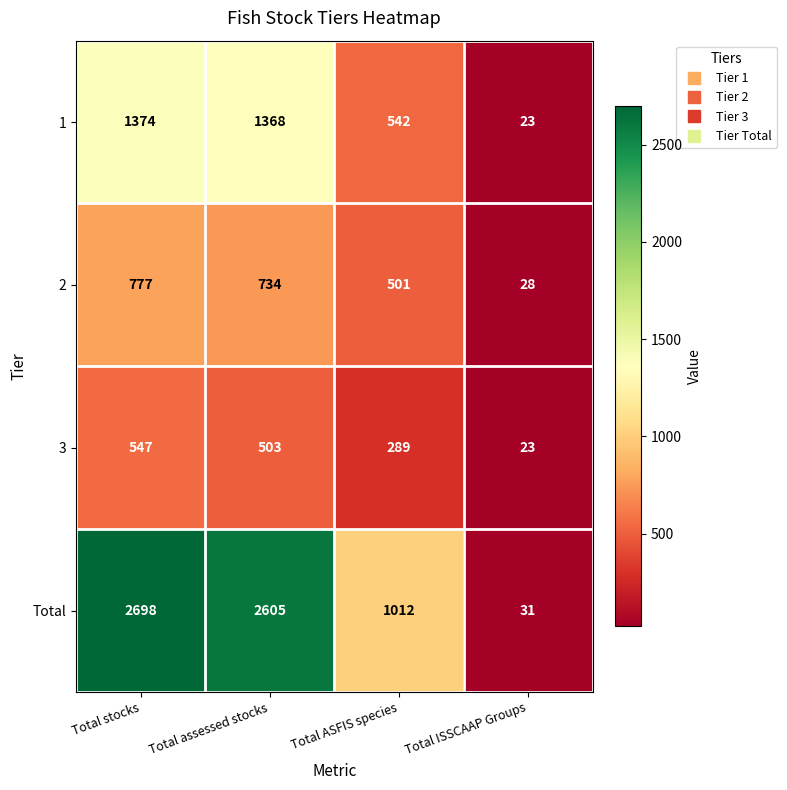

What is the total value across all series at Total assessed stocks?

5210